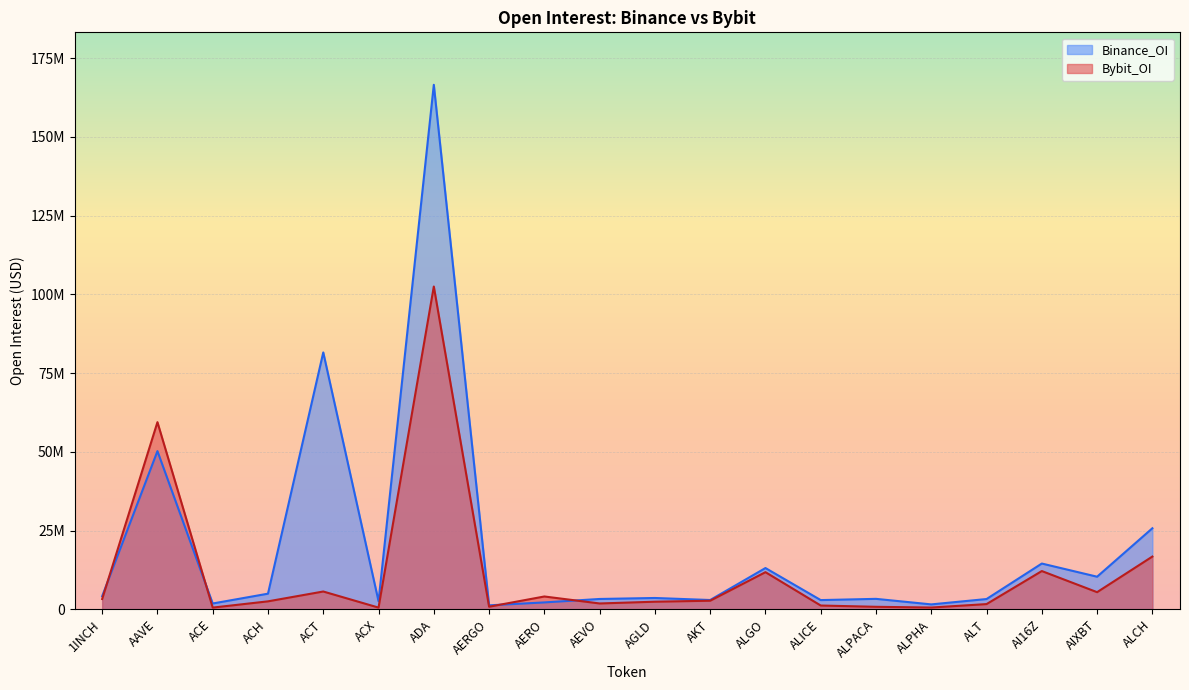

True or false: Binance_OI and Bybit_OI intersect in this chart.

True